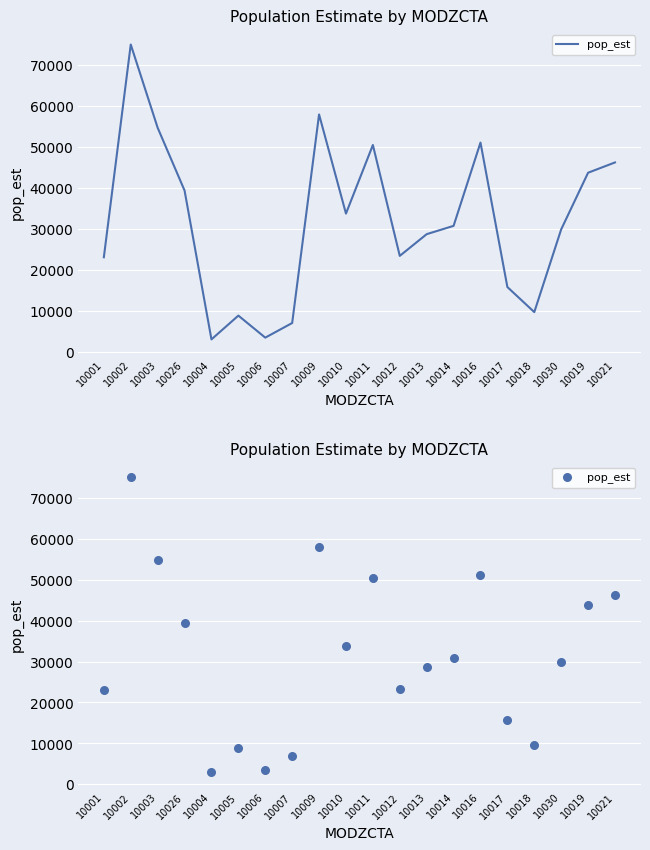

Approximately how many times larger is the value at 10021 compared to 10019?

1.1